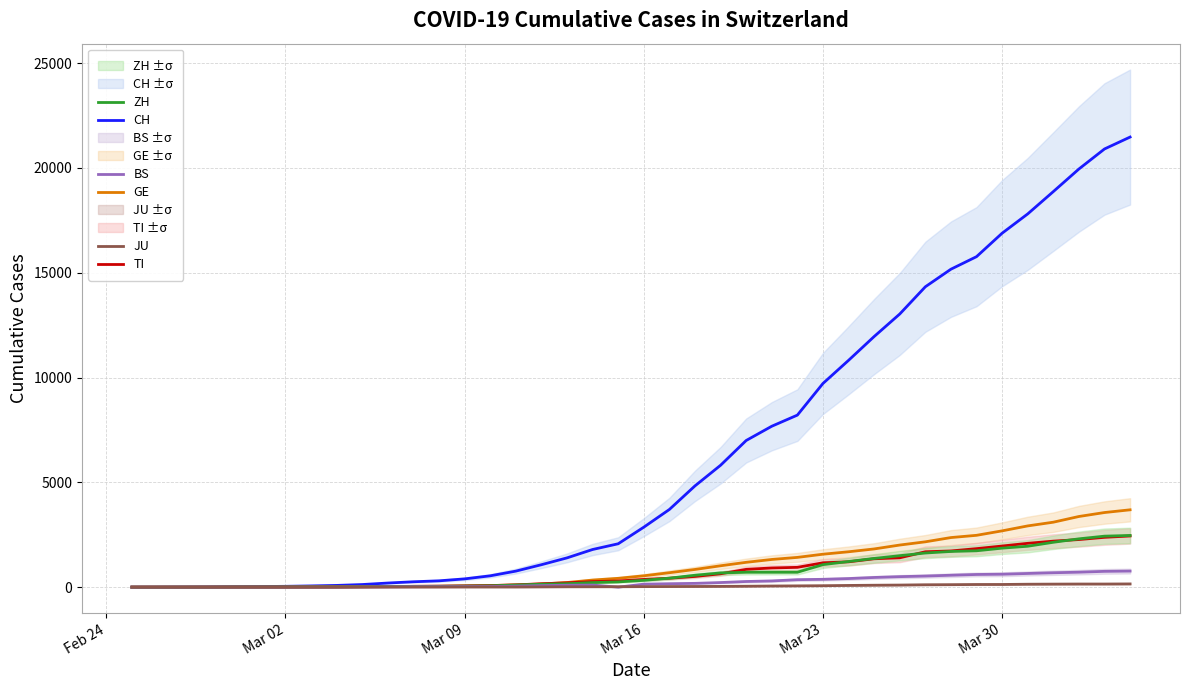

Reading right to left, transcribe all the data shown in this chart.

CH: 21473	20905	19949	18871	17807	16886	15767	15169	14330	13031	11957	10821	9718	8208	7677	6997	5816	4832	3707	2862	2070	1797	1397	1071	765	541	395	302	257	197	125	83	59	40	29	23	13	6	2	0
GE: 3690	3560	3371	3099	2922	2686	2473	2366	2163	2009	1823	1688	1572	1420	1321	1185	1020	844	689	542	421	339	221	149	108	75	55	39	38	25	17	14	13	10	9	8	4	1	1	0
TI: 2442	2377	2271	2195	2091	1962	1837	1727	1688	1401	1354	1209	1162	945	916	849	638	511	426	368	293	265	206	163	108	75	61	49	41	28	25	13	8	4	2	2	1	1	1	0
ZH: 2466	2433	2305	2141	1952	1861	1735	1703	1629	1502	1370	1223	1075	711	711	711	679	568	429	326	250	218	163	140	101	62	49	40	34	29	23	15	13	10	7	6	2	2	0	0
BS: 767	754	714	687	653	617	605	569	530	501	462	410	374	356	297	270	220	181	164	143	0	100	92	73	49	33	28	24	21	15	8	3	3	1	1	1	1	1	0	0
JU: 154	149	149	145	140	128	127	119	114	100	92	82	69	61	54	44	36	32	29	25	19	18	17	12	7	7	7	5	5	4	4	2	2	1	1	1	1	1	0	0